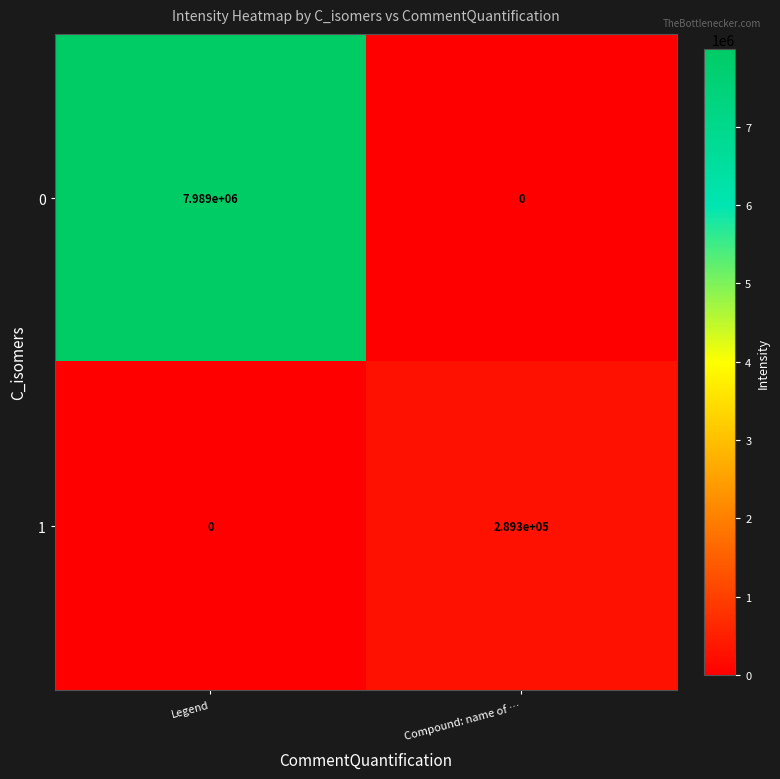

Reading left to right, extract all data points from this chart.

0: 7989000	0
1: 0	289300